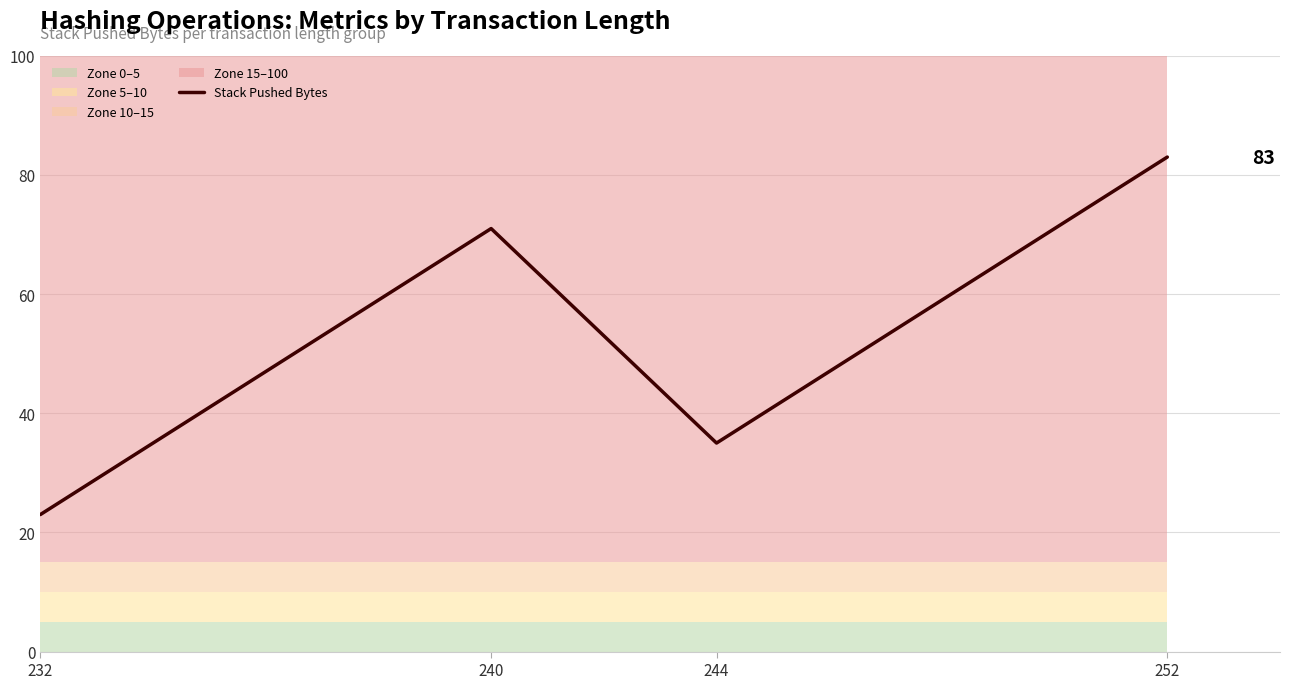

Where is the data nearest to the value 53?

240